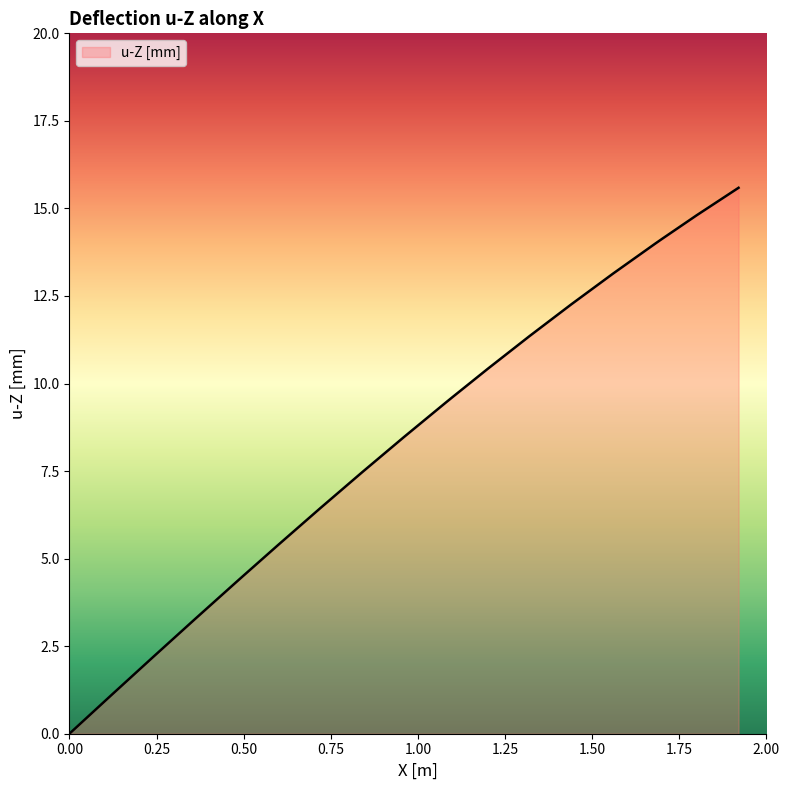

What is the greatest value displayed?

15.6